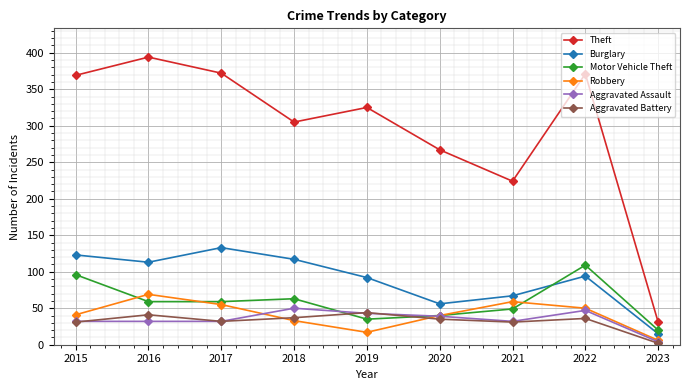

The Theft series shows 394 at 2016. True or false?

True